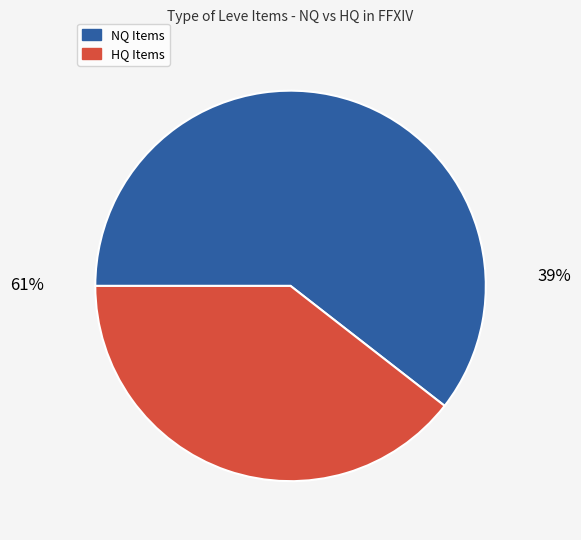

Which series has the largest range (max minus min)?

HQ